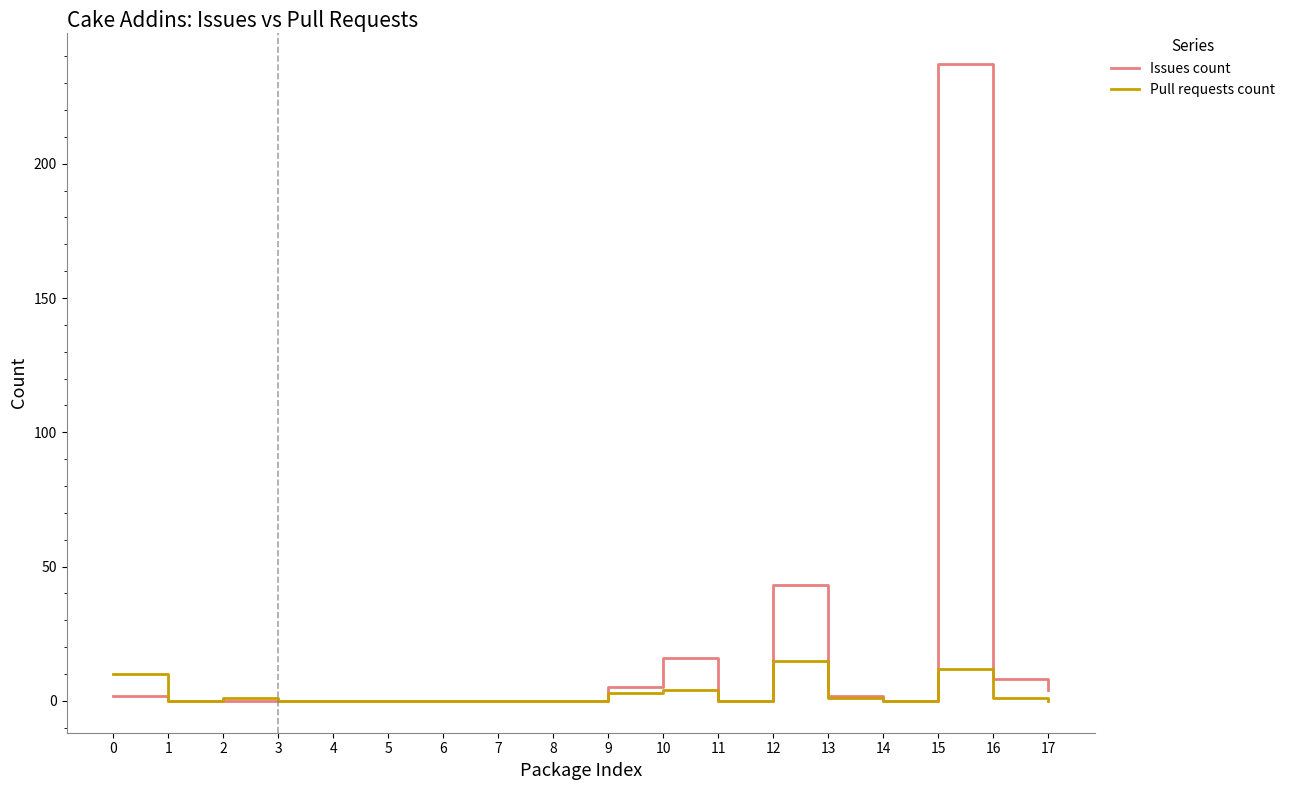

How many series are shown in this chart?

2